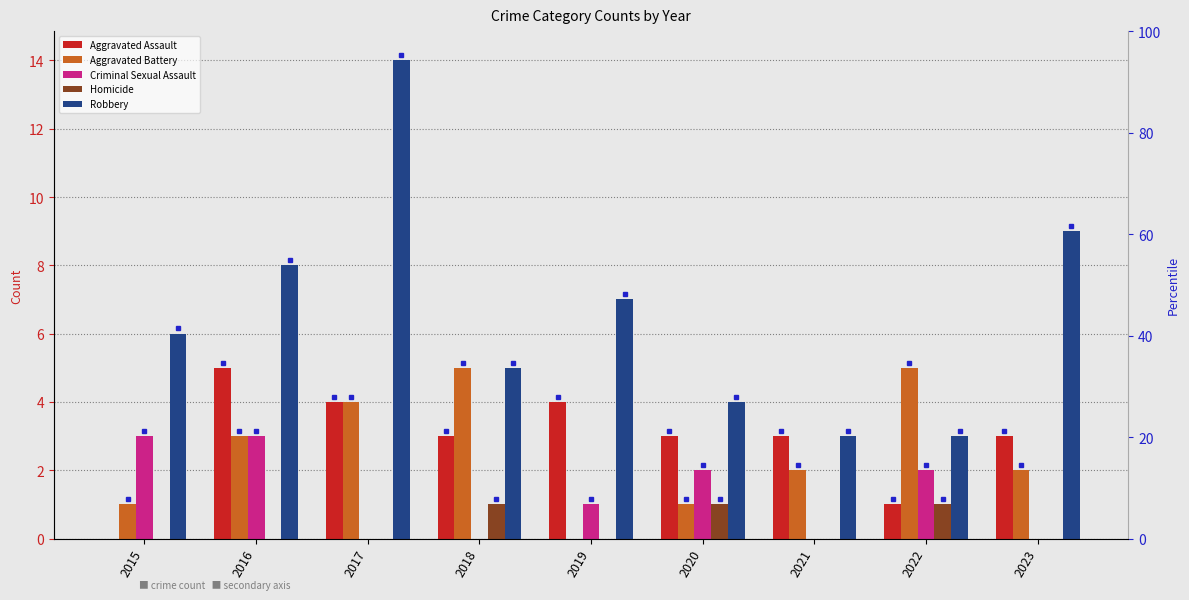

At which category does the chart reach its peak across all series?

2017